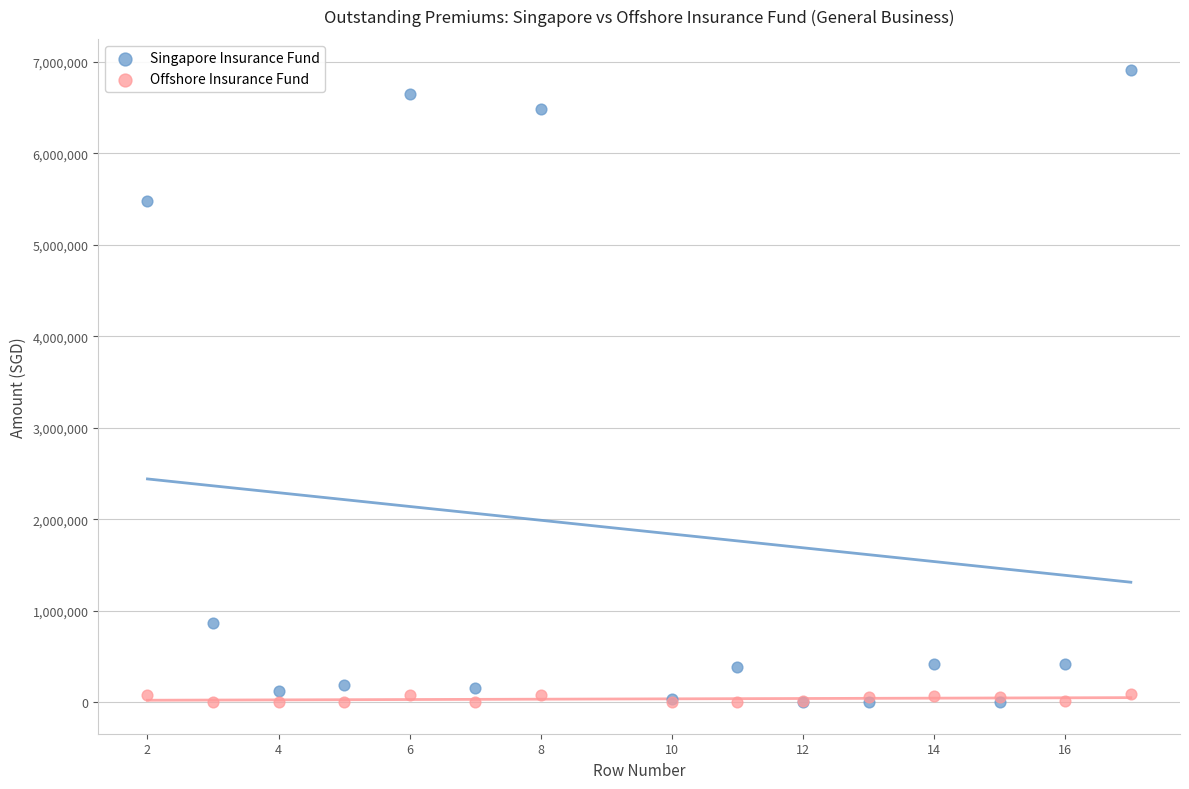

Across all series, what Y value is closest to 3453320?

5478099